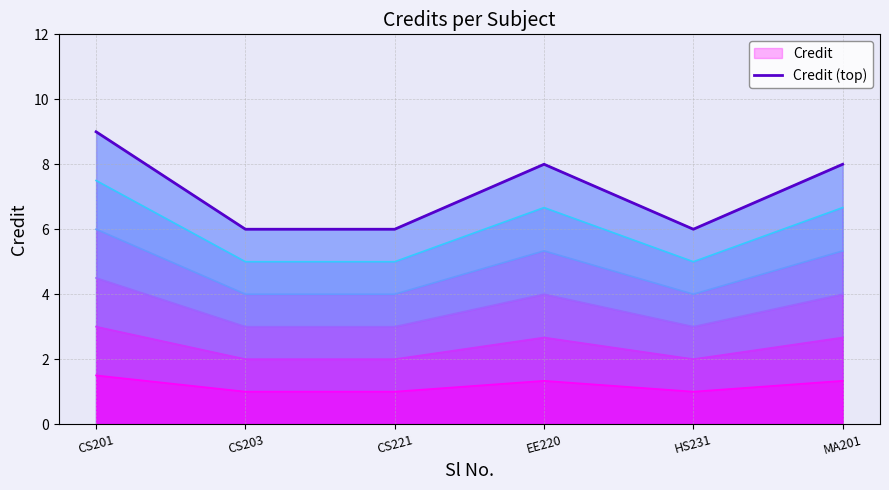

What position from the left is HS231?

5